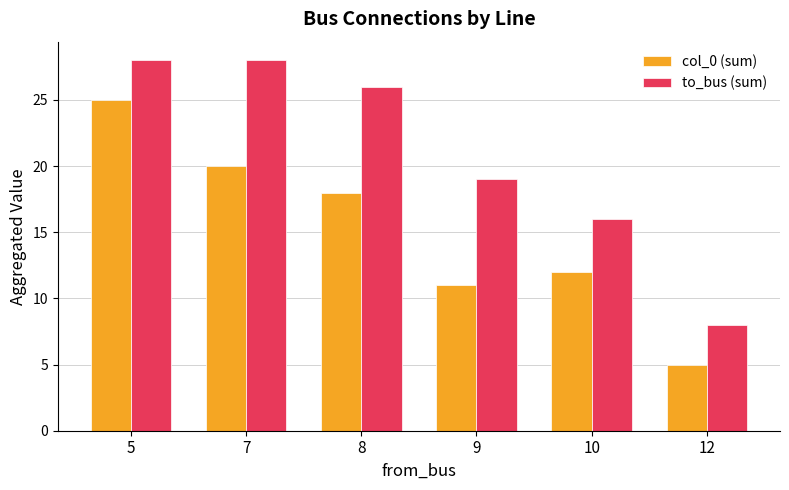

The col_0 (sum) series shows 5 at 9. True or false?

False